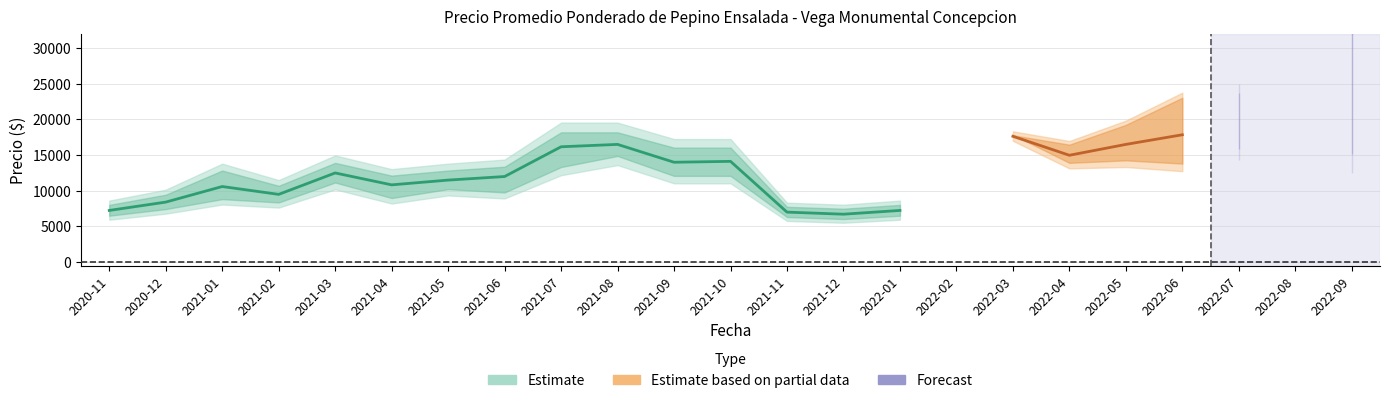

Where is the first local maximum for Precio maximo?

2021-01